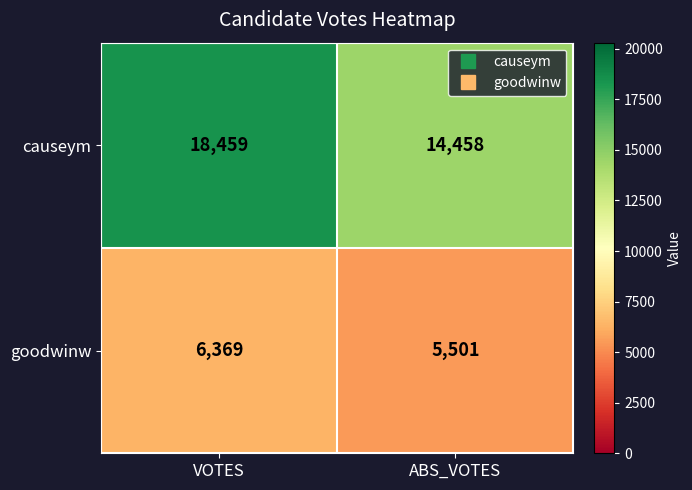

The goodwinw series shows 8700 at VOTES. True or false?

False